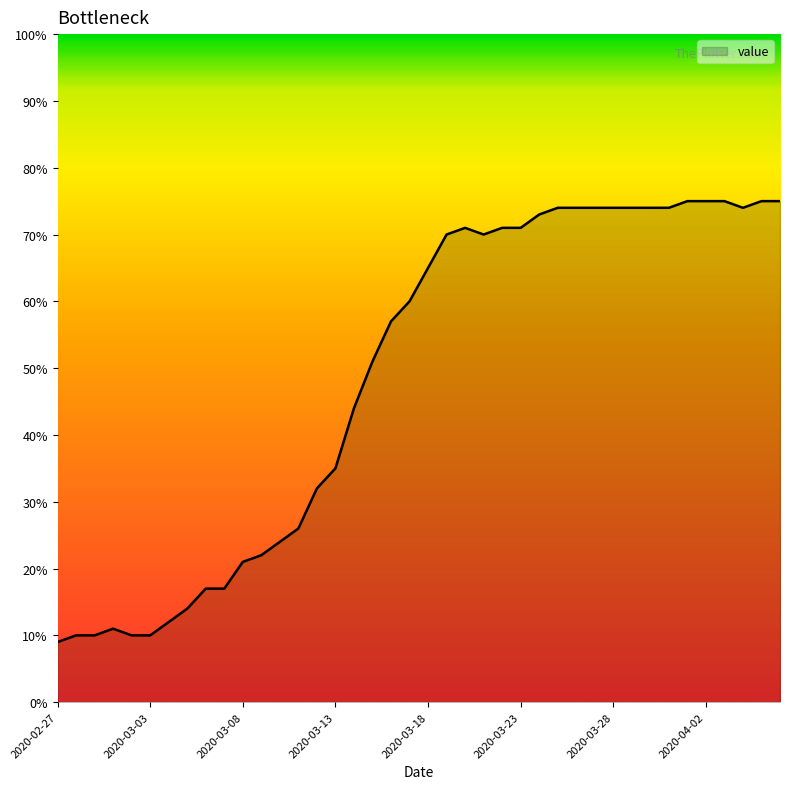

What is the maximum value shown in the chart?

75